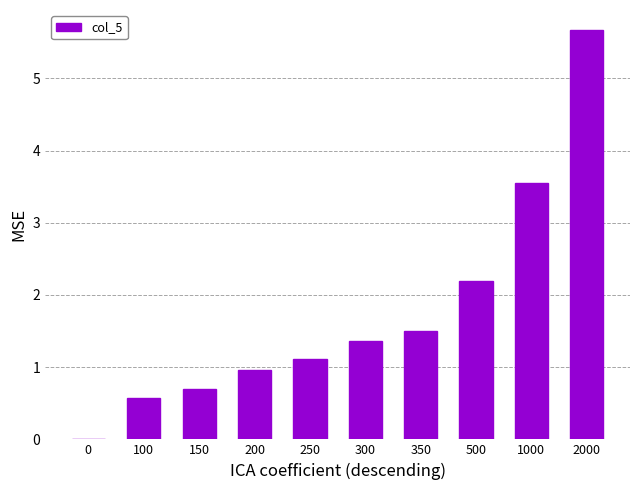

What is the change in value from 0 to 1000?

+3.5